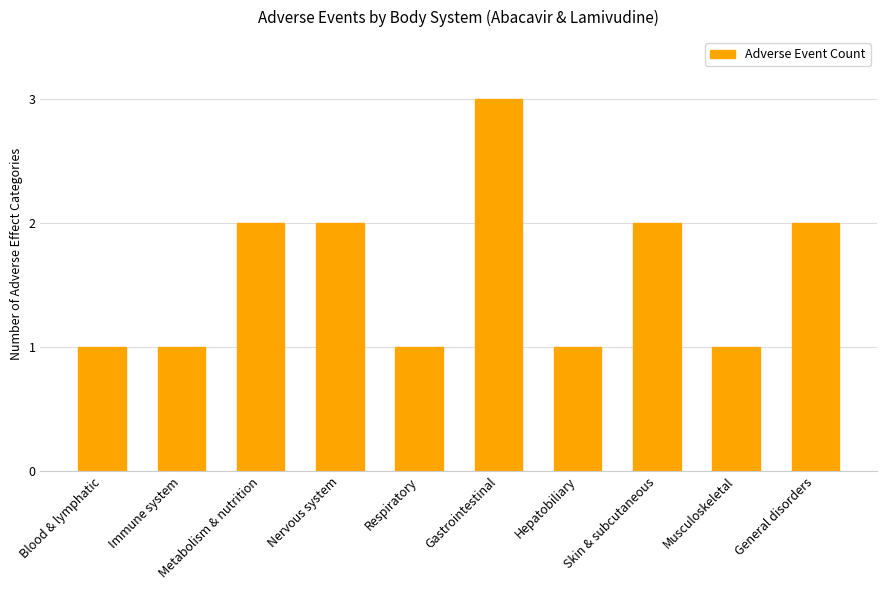

Which label corresponds to the largest value in the chart?

Gastrointestinal